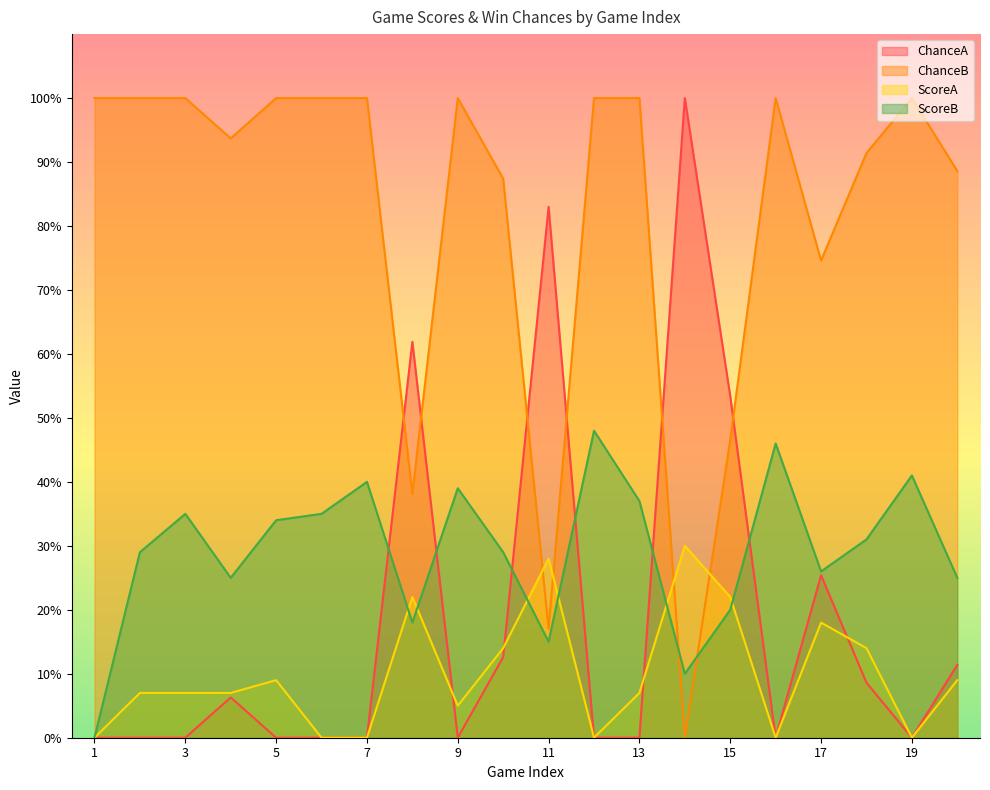

At which label does ScoreA reach its minimum?

1